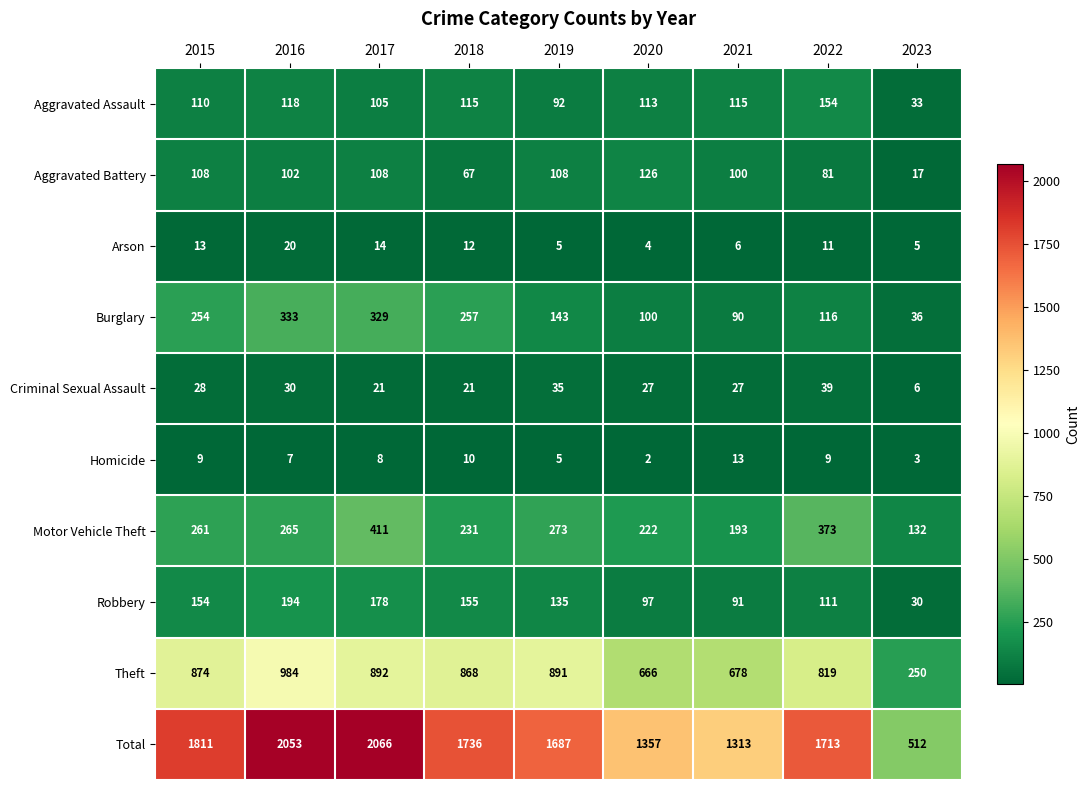

At which category is the sum across all series the highest?

2017